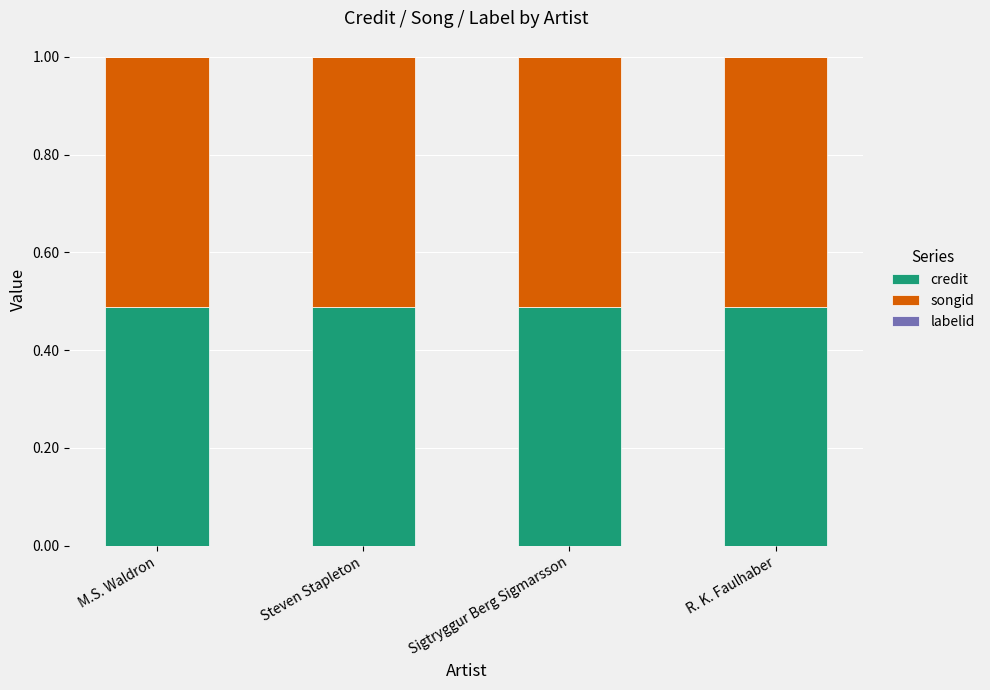

How many categories are shown in the chart?

4